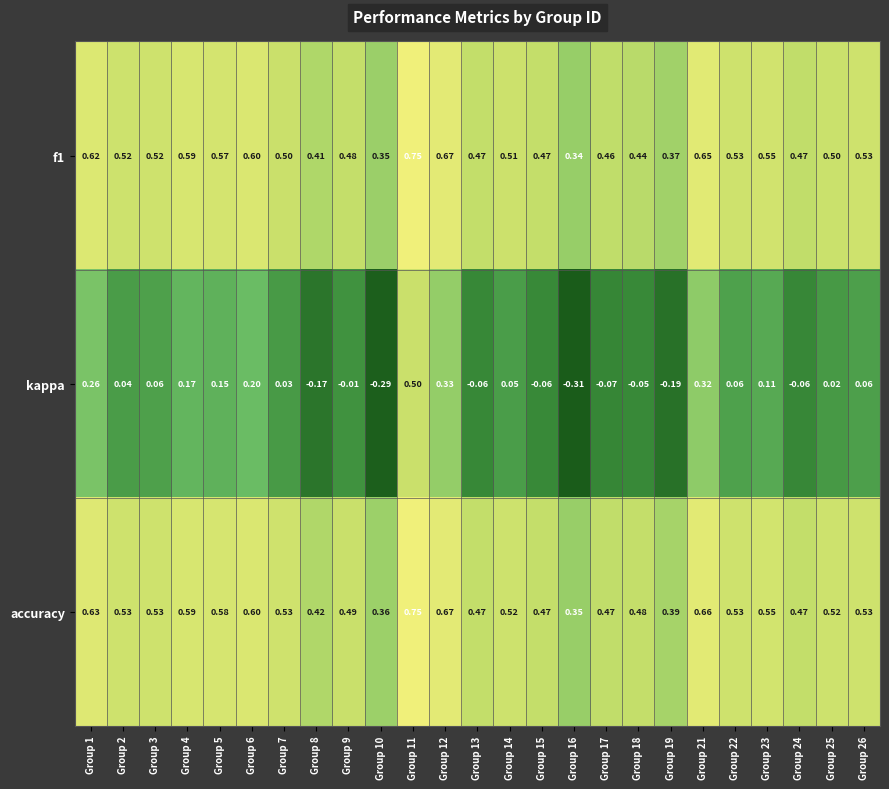

Which series has the largest total across all categories?

accuracy